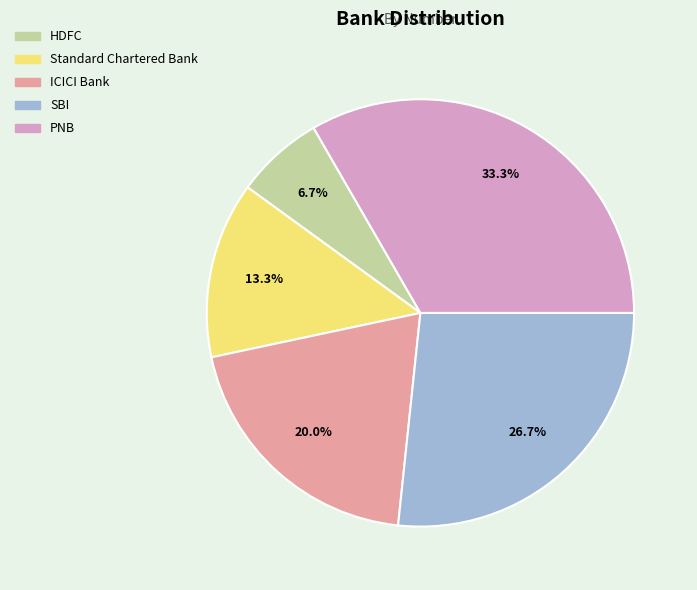

The Standard Chartered Bank slice represents 13% of the pie. True or false?

True